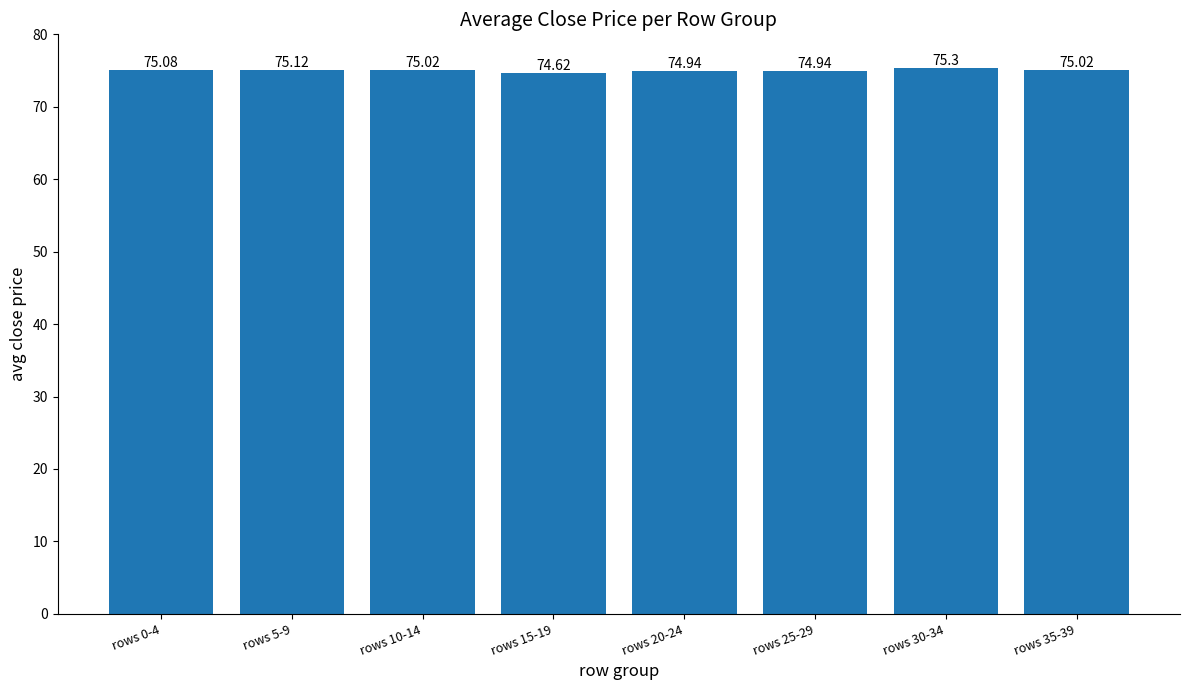

What is the value of the 1st bar from the left?

75.1